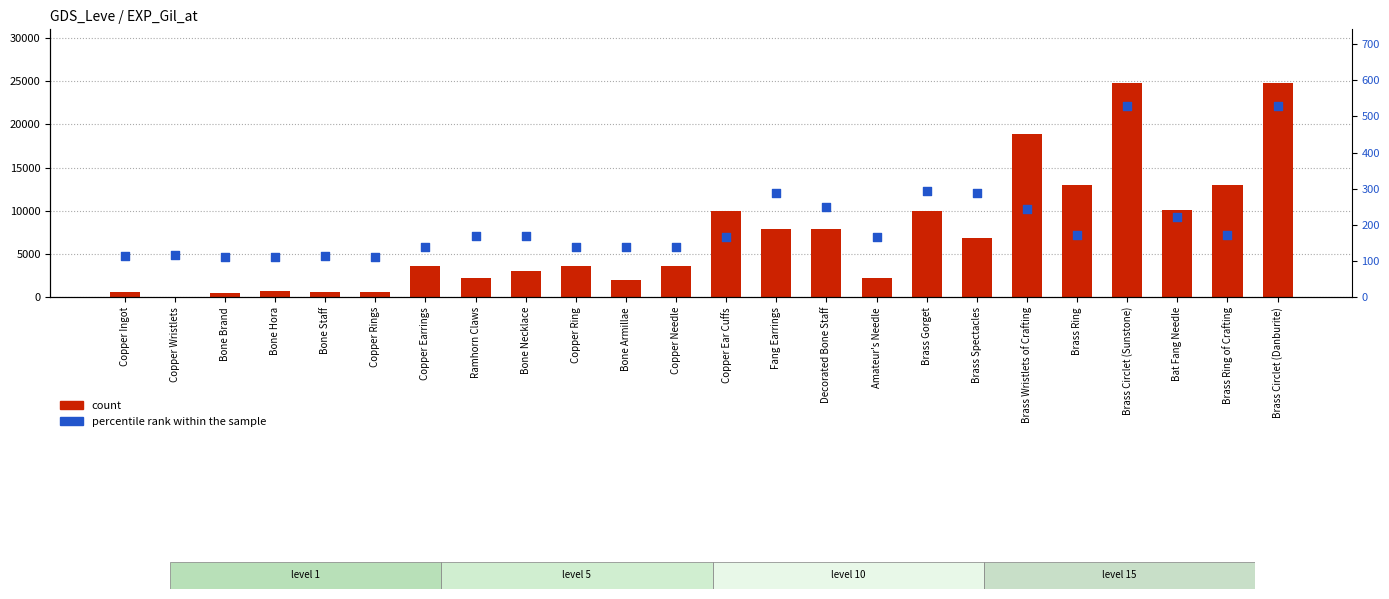

At which category is the sum across all series the highest?

Brass Circlet (Sunstone)